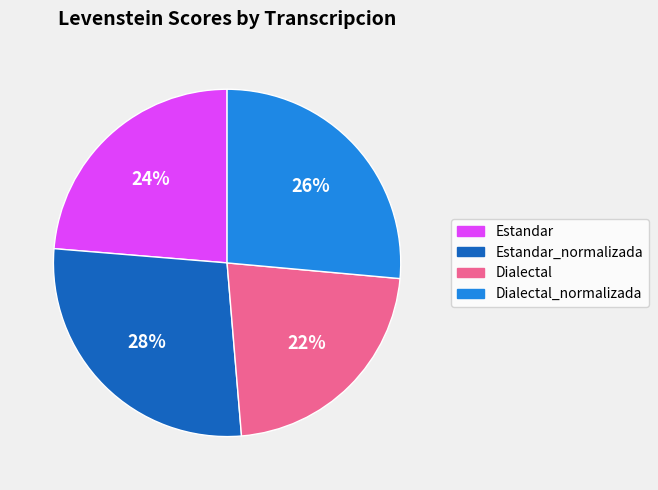

What is the smallest slice in the pie chart?

Dialectal